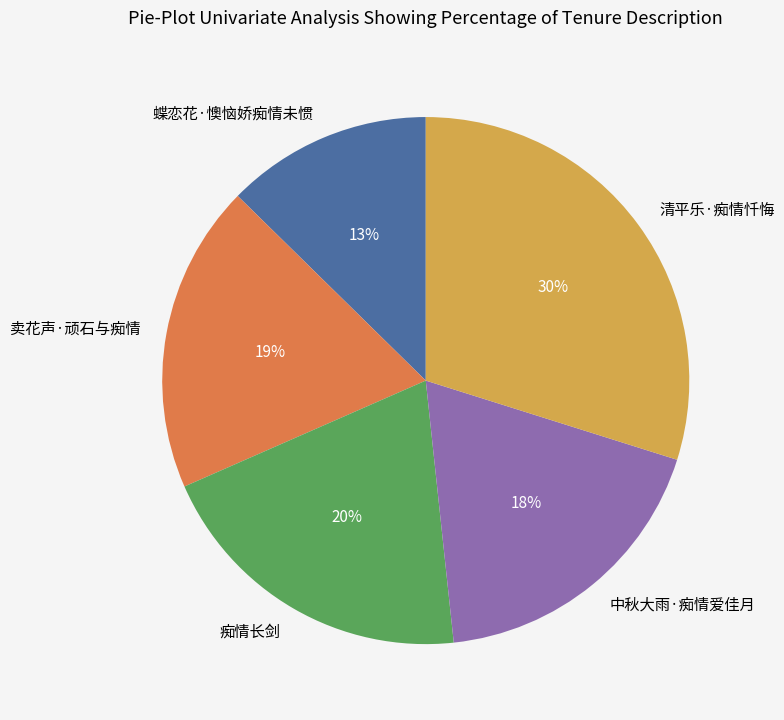

Count the number of slices in the pie.

5